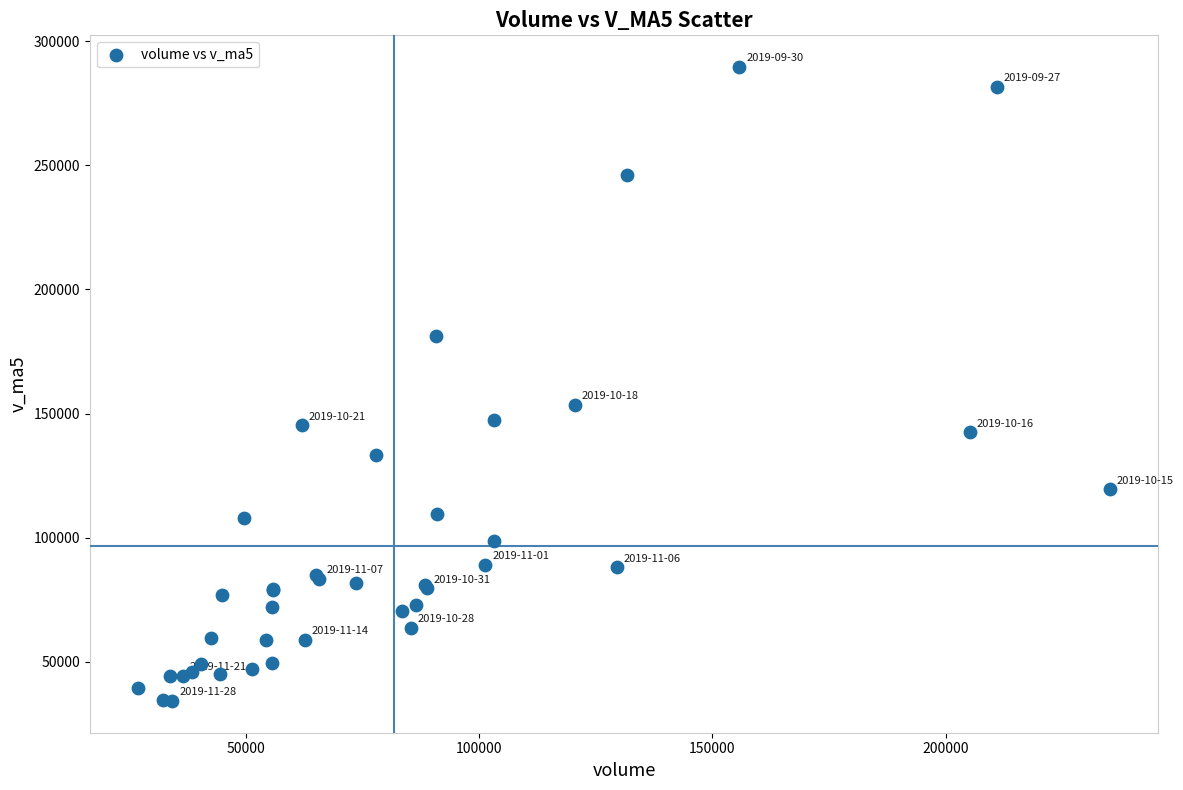

What Y value in the scatter plot is closest to 161885?

153434.6